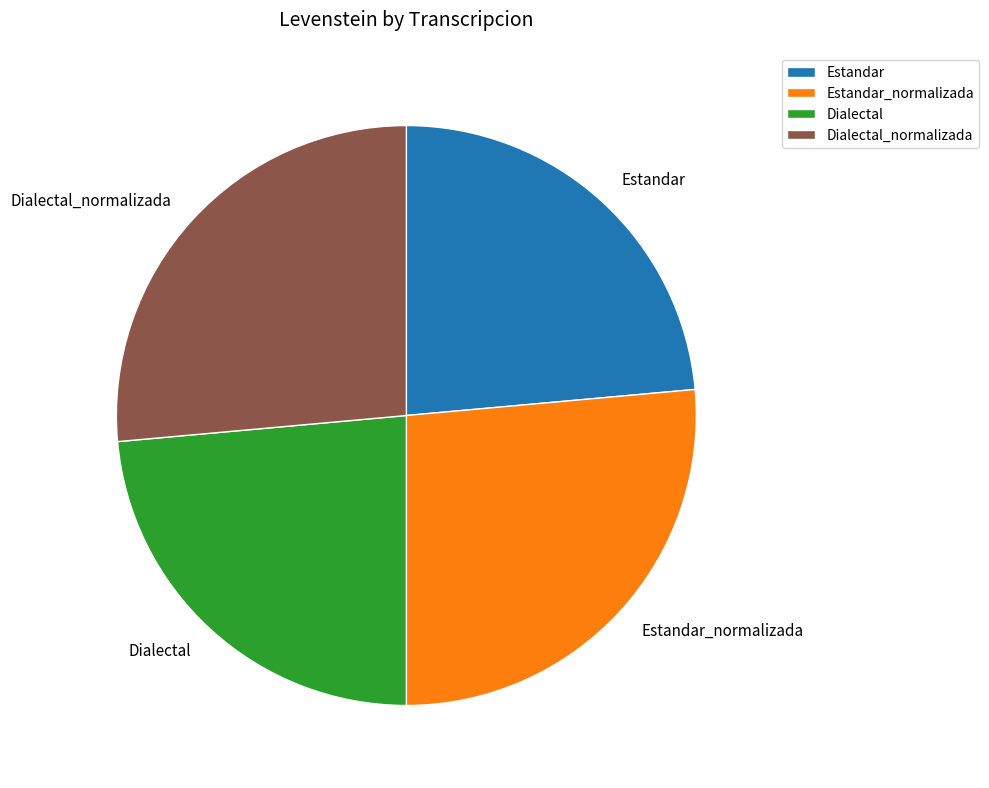

What is the ratio of the value at Dialectal to the value at Dialectal_normalizada?

0.9